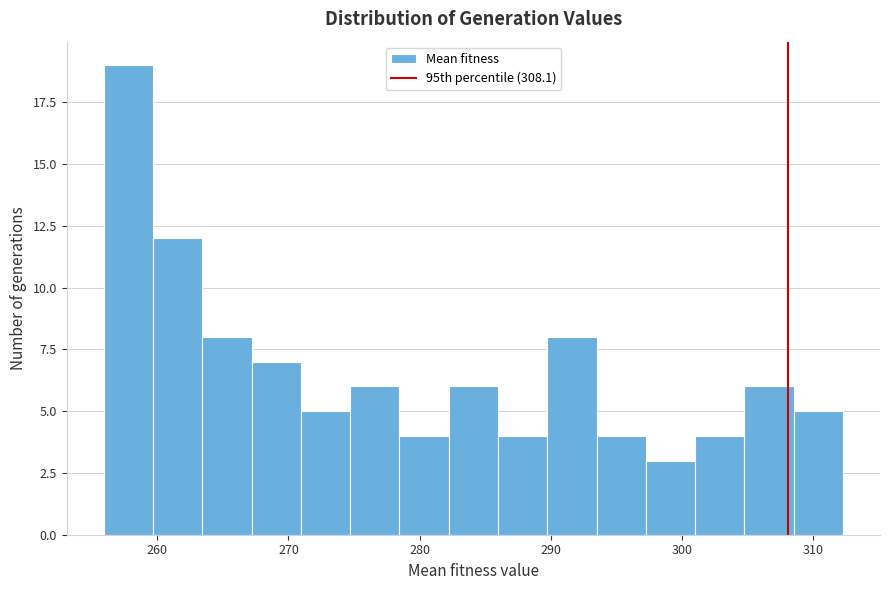

Around what value on the x-axis is the tallest bar? Give the approximate position of its centre, as read against the axis.

258